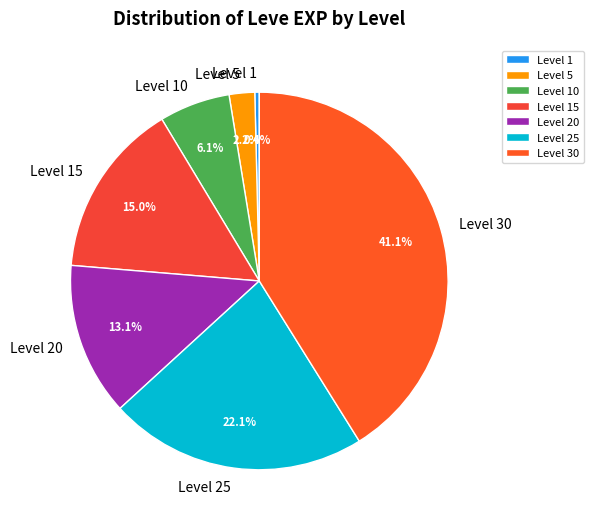

Combined, do Level 5 and Level 1 account for over 50%?

No